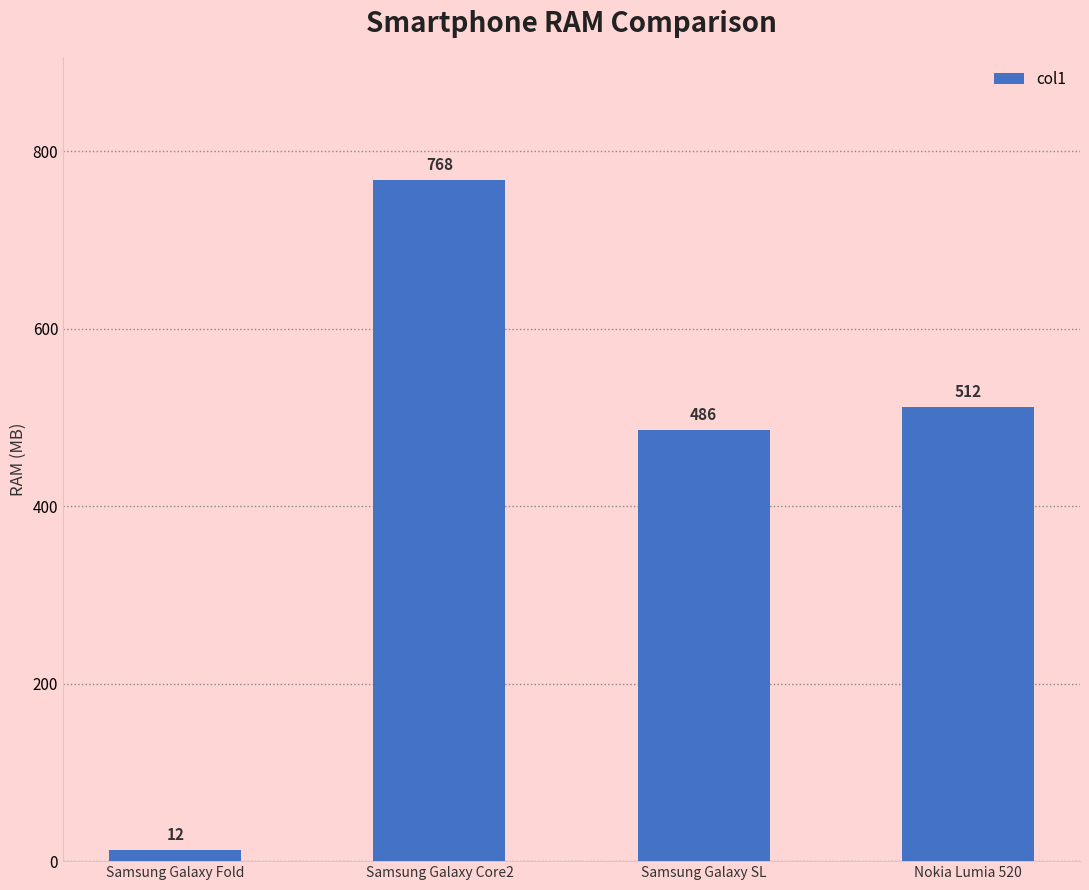

What is the sum of the values at Nokia Lumia 520 and Samsung Galaxy Fold?

524